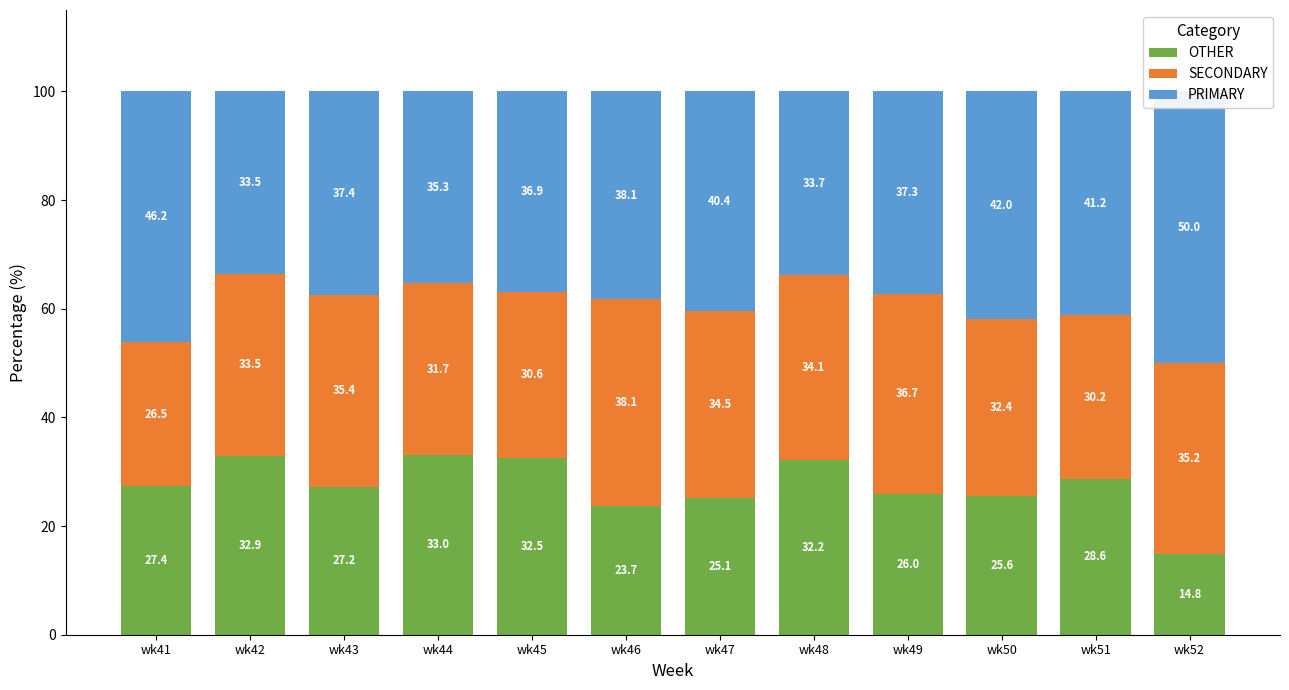

Is it true that OTHER equals 26.0 at wk49?

True